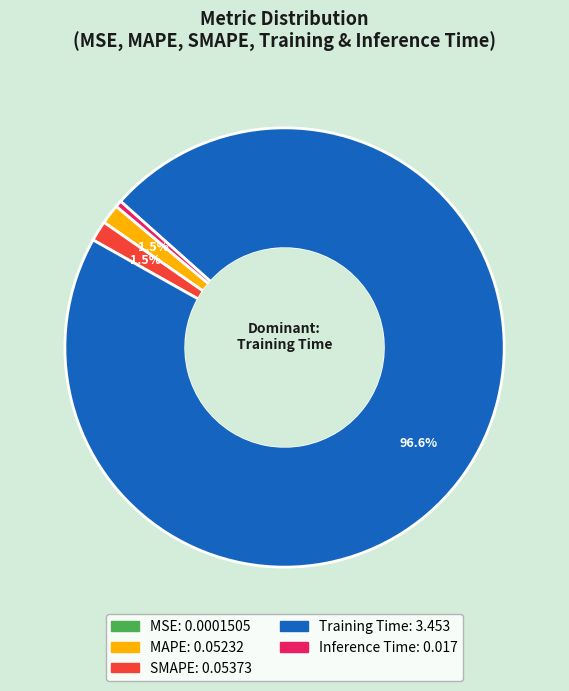

Which has a higher value, Training Time or SMAPE?

Training Time